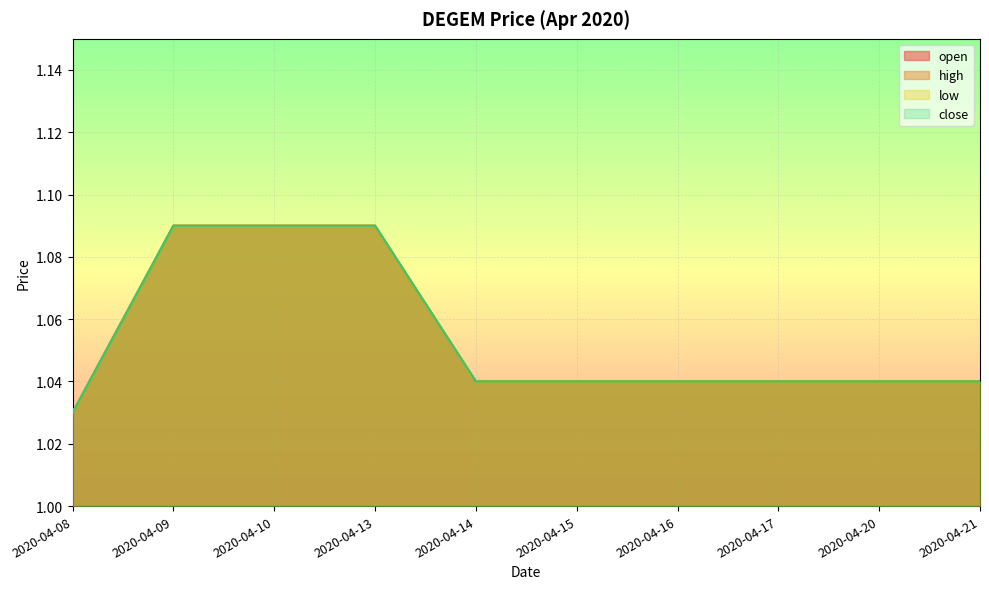

What are all the series names shown in the legend?

open, high, low, close